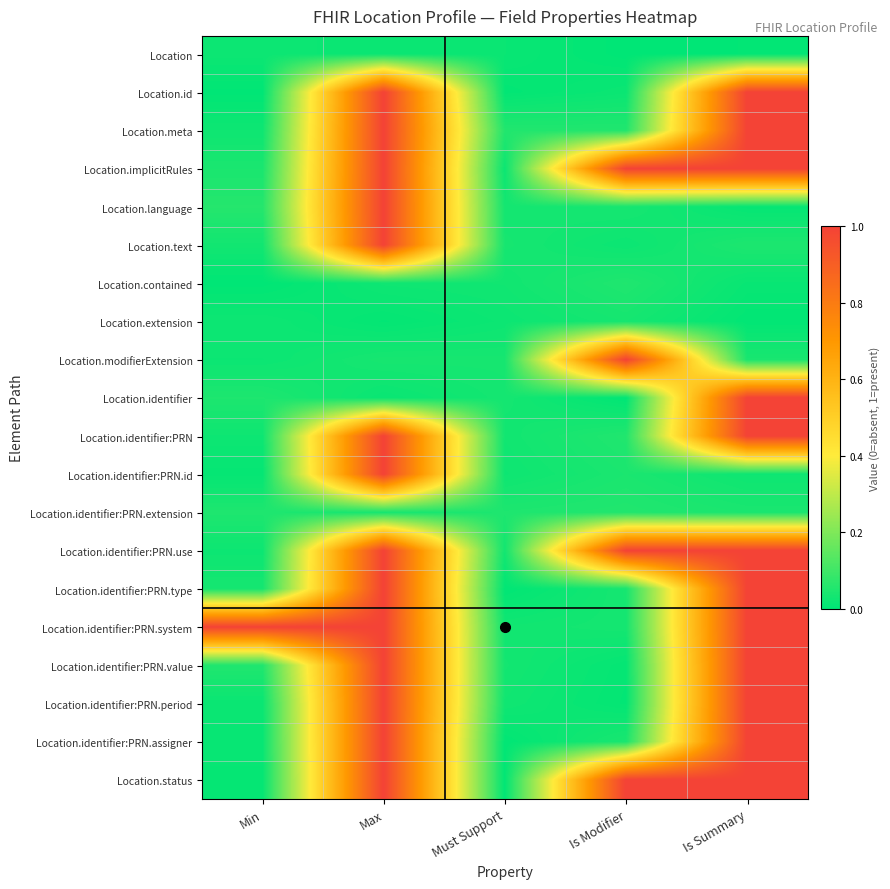

Between Min and Is Summary, which is larger?

Min